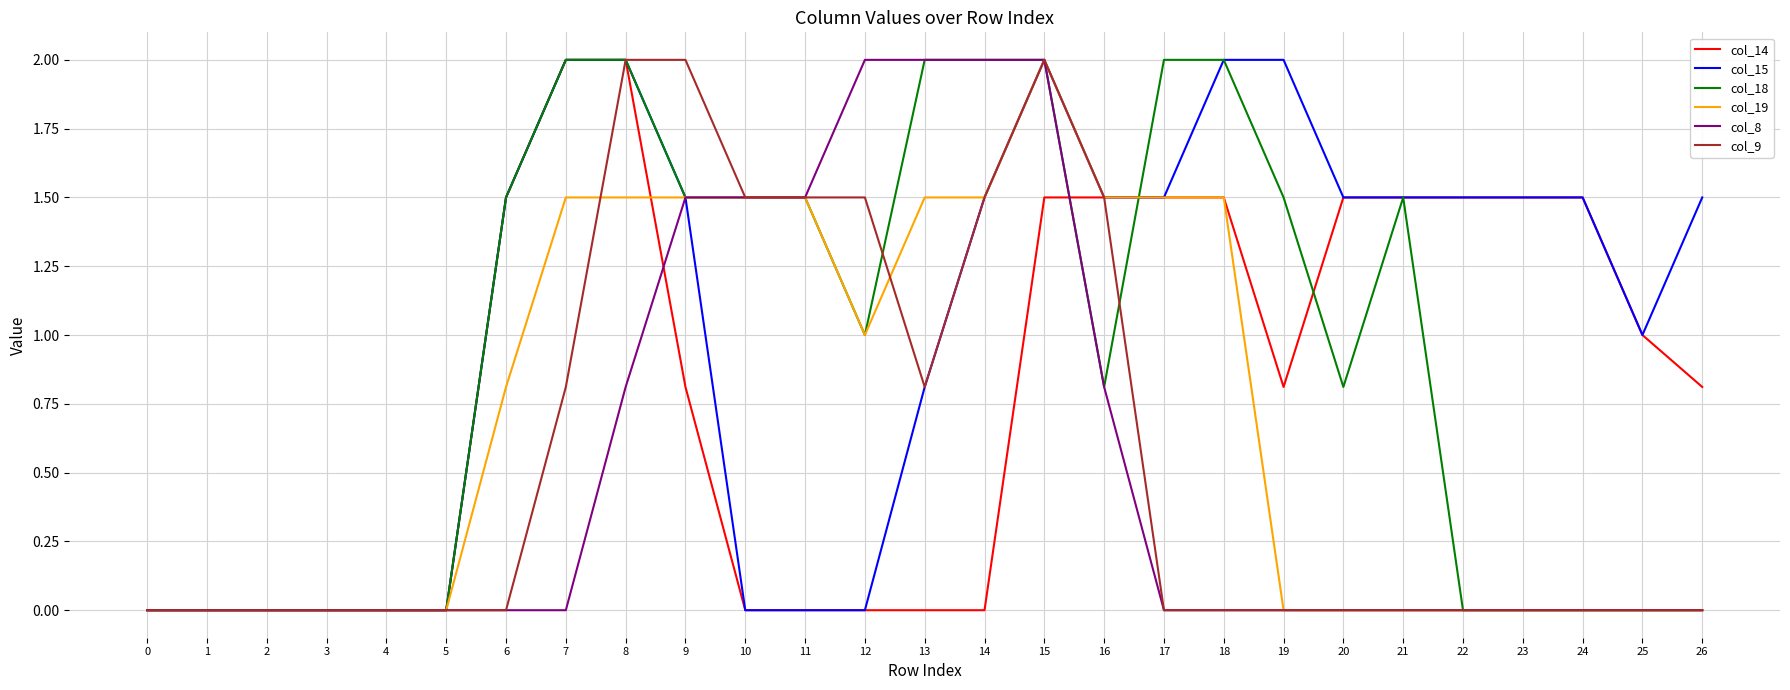

What is the highest value of the col_9 series?

2.0